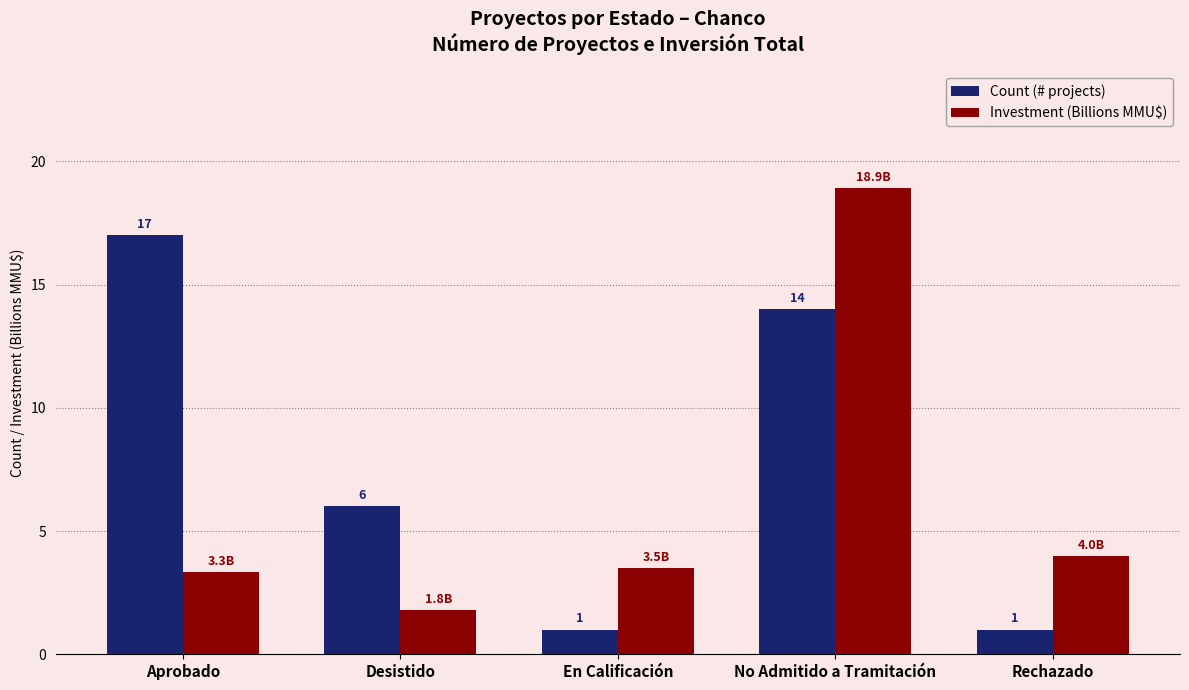

Which series has the largest range (max minus min)?

Investment (Billions MMU$)